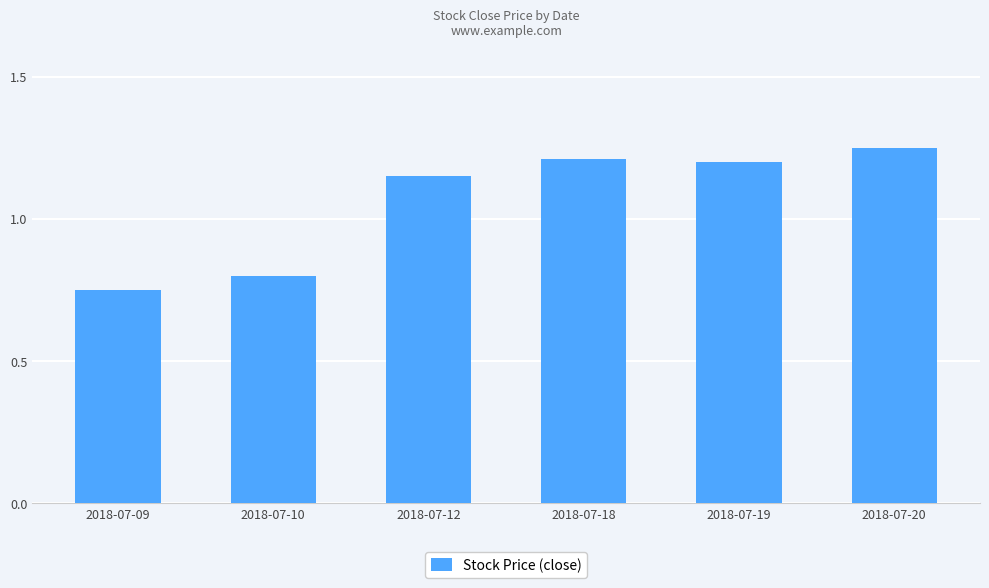

Which label corresponds to the smallest value in the chart?

2018-07-09